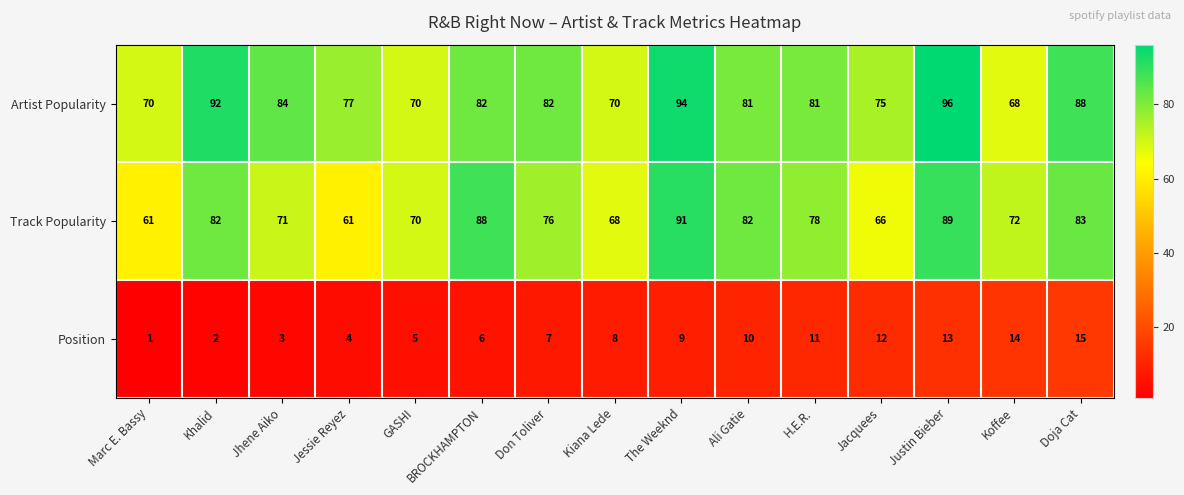

Which series has the largest total across all categories?

Artist Popularity